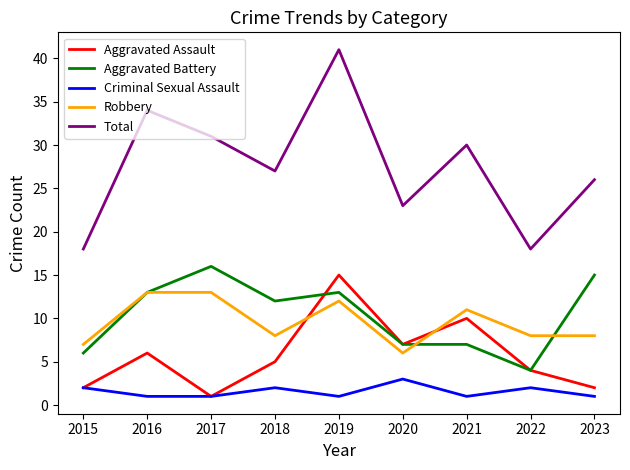

What is the difference between the highest and lowest values at 2020?

20